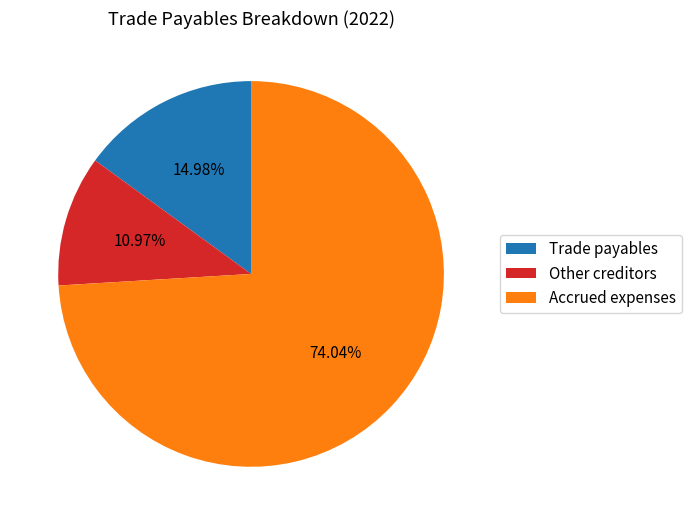

Count the number of slices in the pie.

3